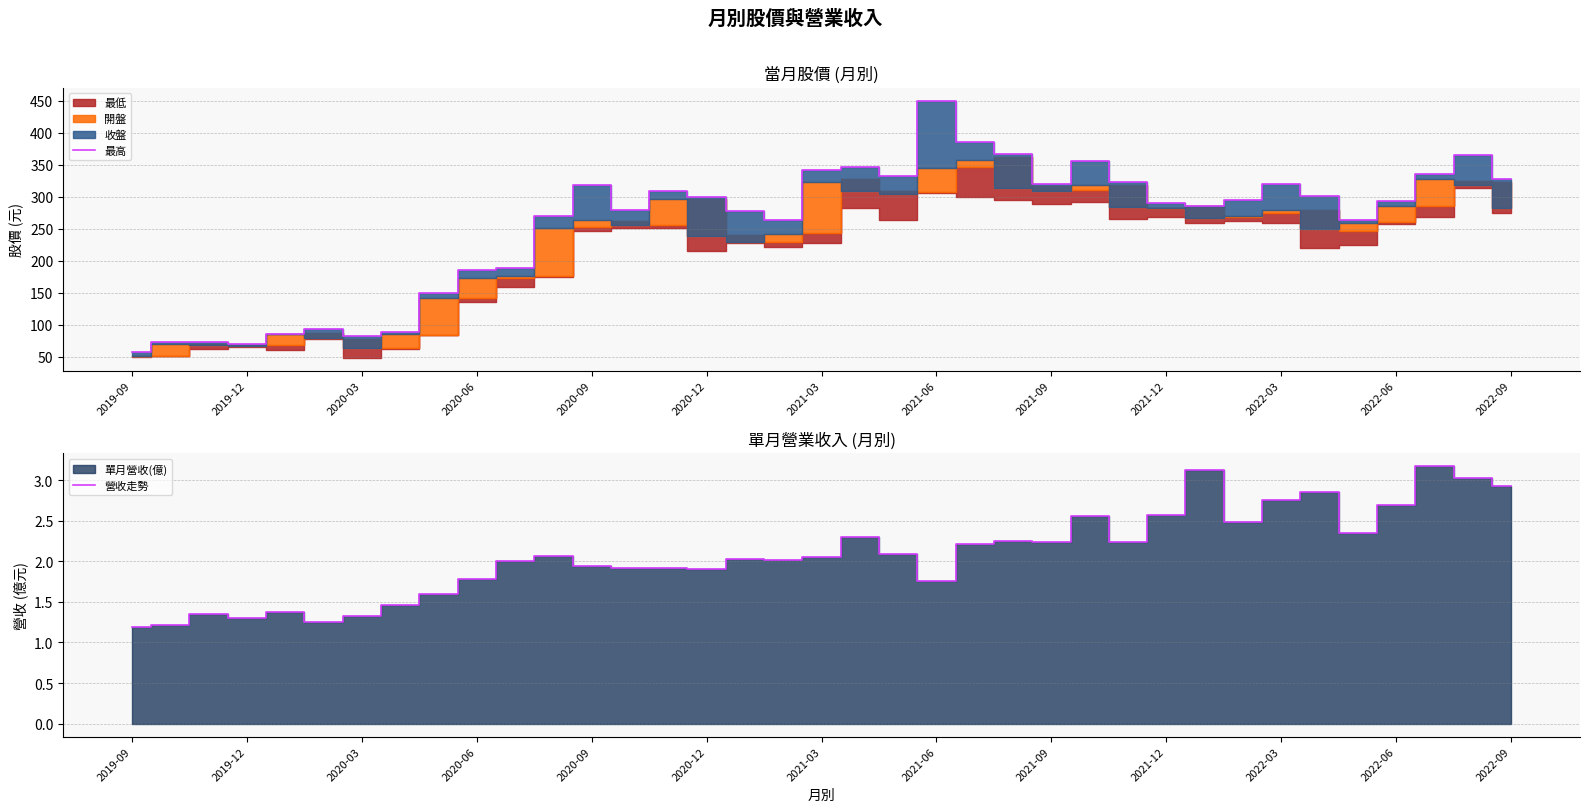

True or false: 最高 and 營收走勢 intersect in this chart.

False